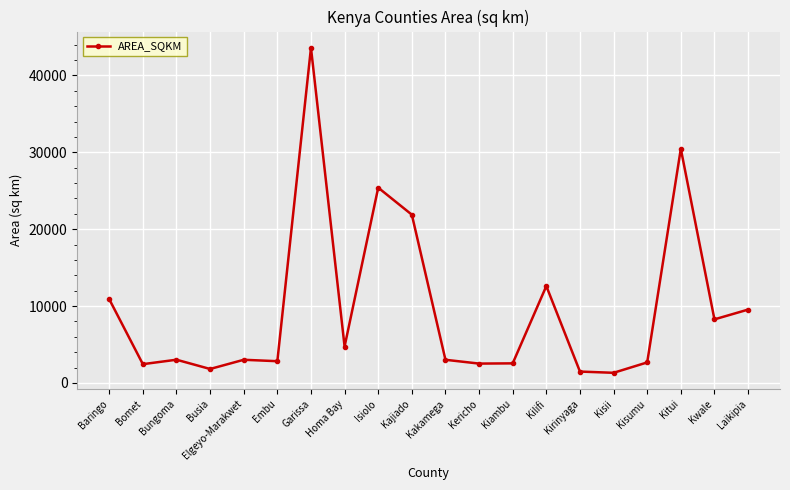

Where does the data first go above 3016?

Baringo